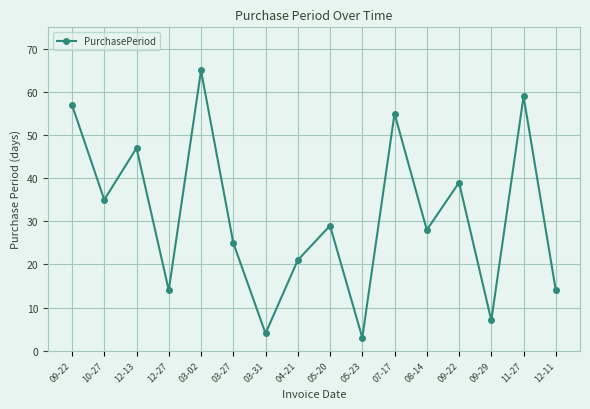

What is the label of the 5th point from the right?

08-14